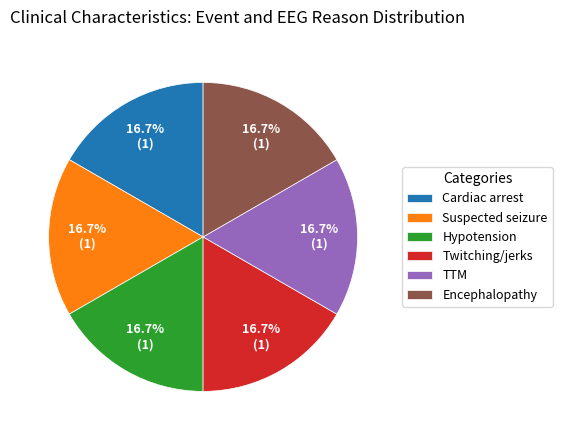

Do Hypotension and Encephalopathy together represent more than half of the pie?

No